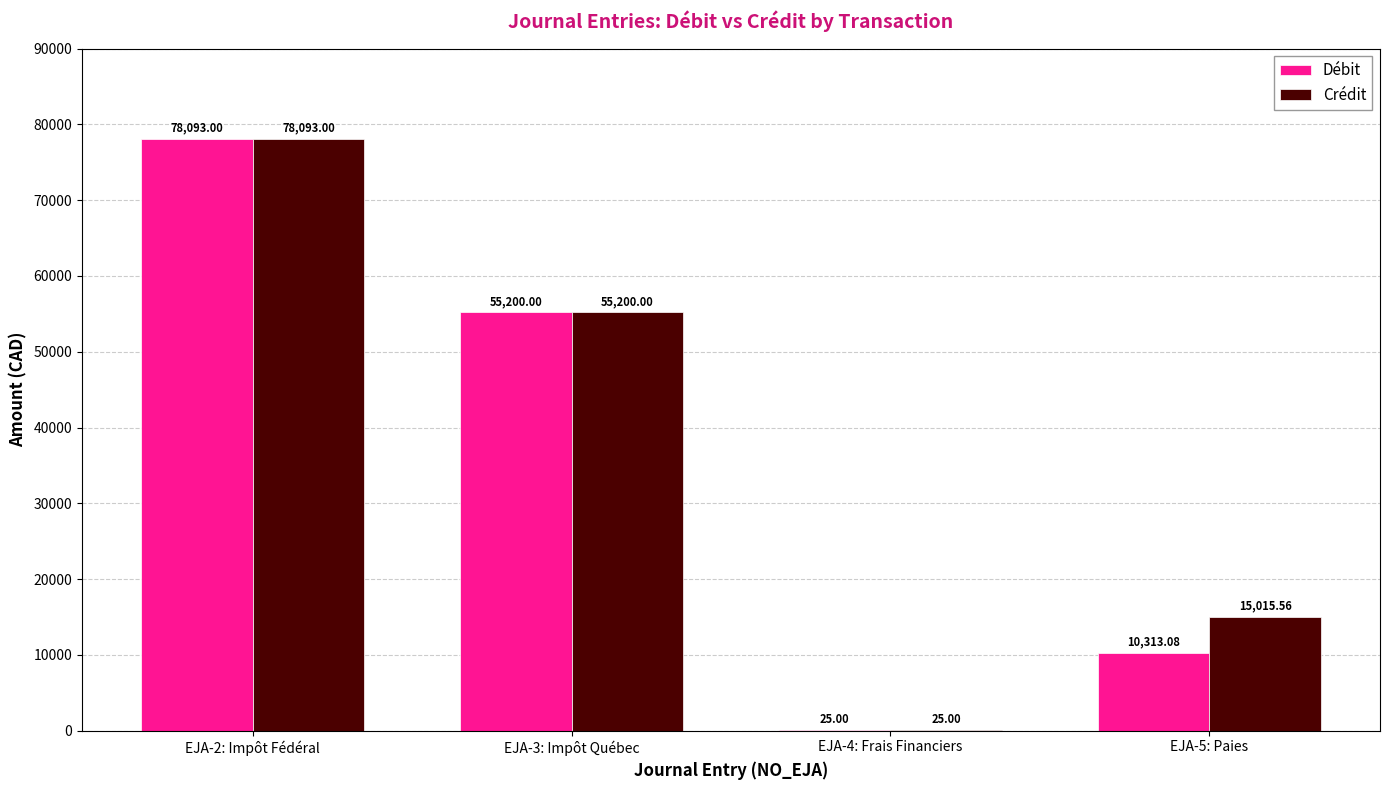

The value of Débit at EJA-2: Impôt Fédéral is 38958.7. True or false?

False